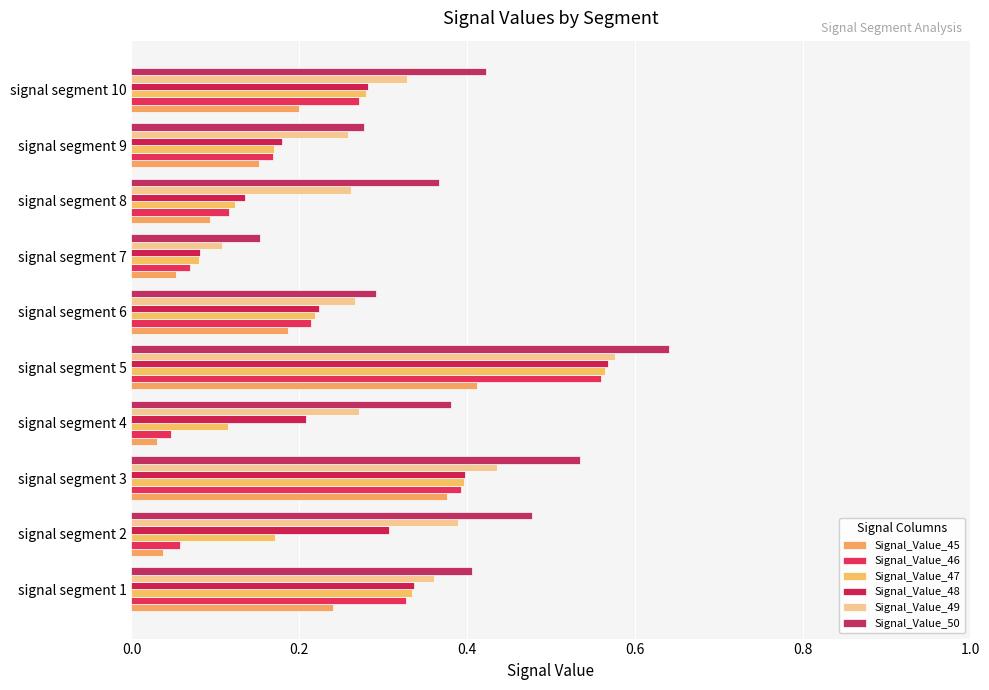

Which series has the largest total across all categories?

Signal_Value_50